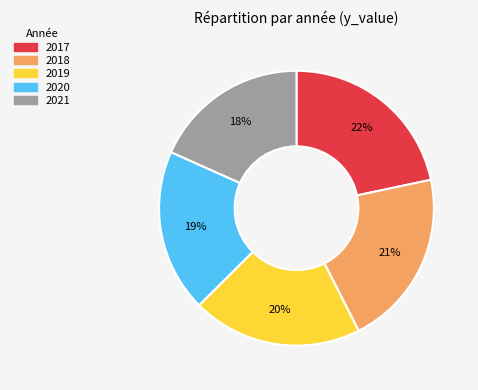

What is the ratio of the value at 2020 to the value at 2018?

0.9